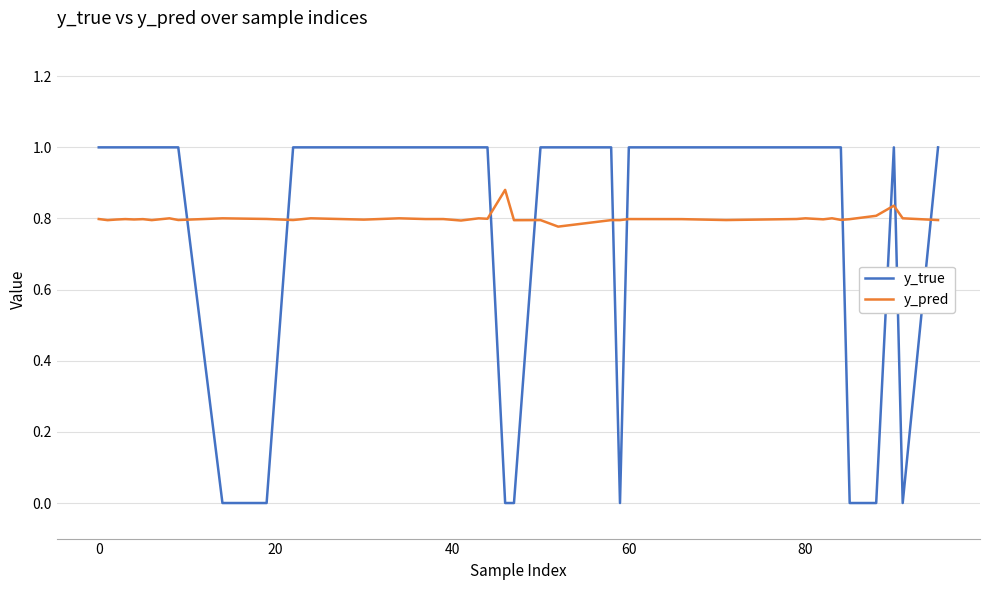

Rank the series by their maximum value, from highest to lowest.

y_true, y_pred